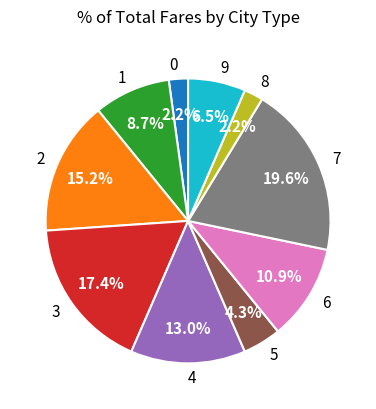

To the nearest percent, what is the difference between the 6 and 0 slice percentages?

9%